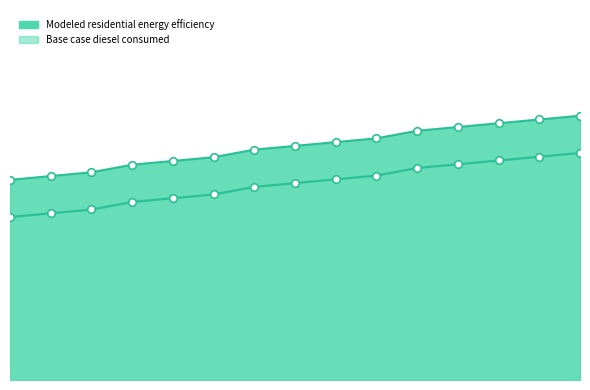

Which series has the largest Y range (max minus min)?

Modeled residential energy efficiency